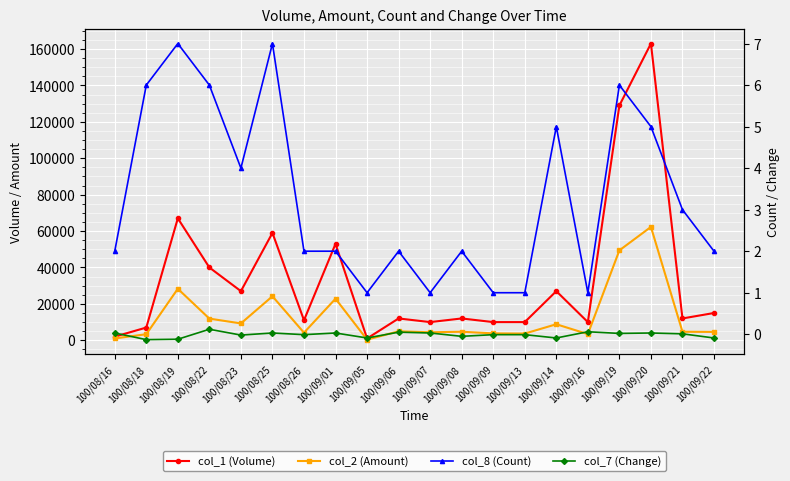

What position from the right is 100/09/16?

5